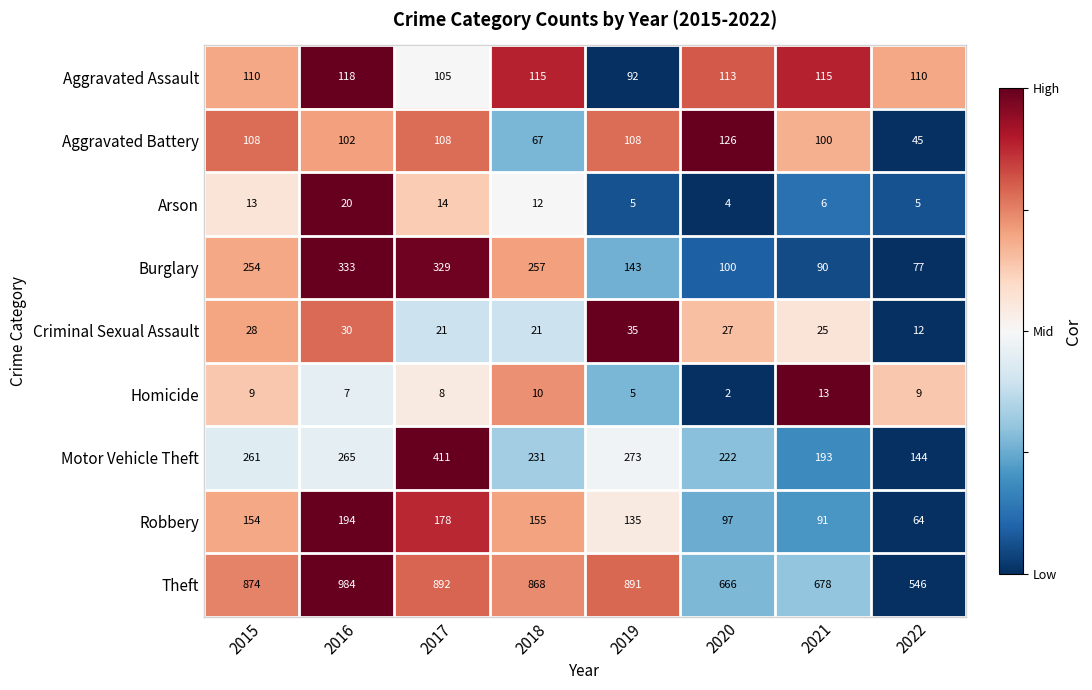

Which series has the widest spread of values?

Theft